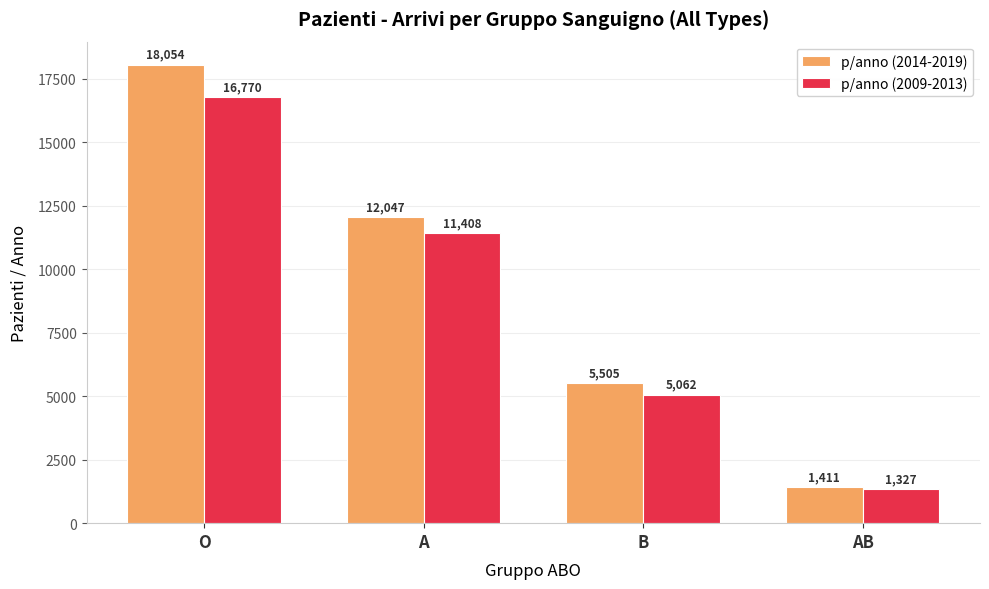

Which series changed the most between A and AB?

p/anno (2014-2019)